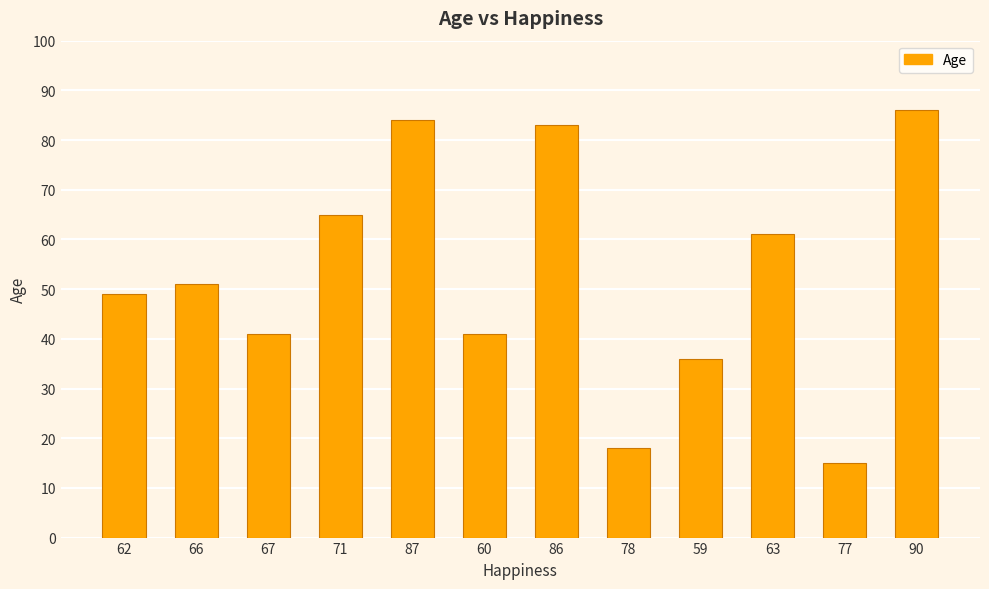

What is the ratio of the value at 77 to the value at 66?

0.3